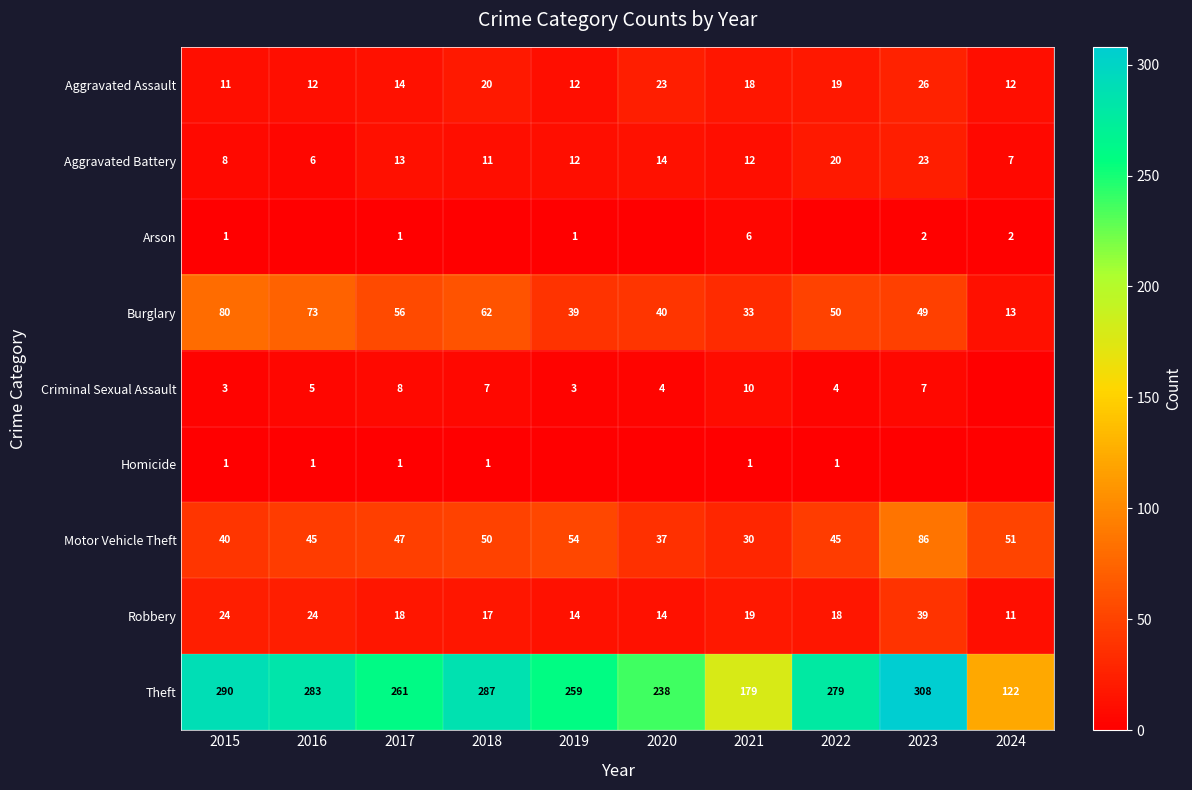

At which label does Robbery reach its peak?

2023